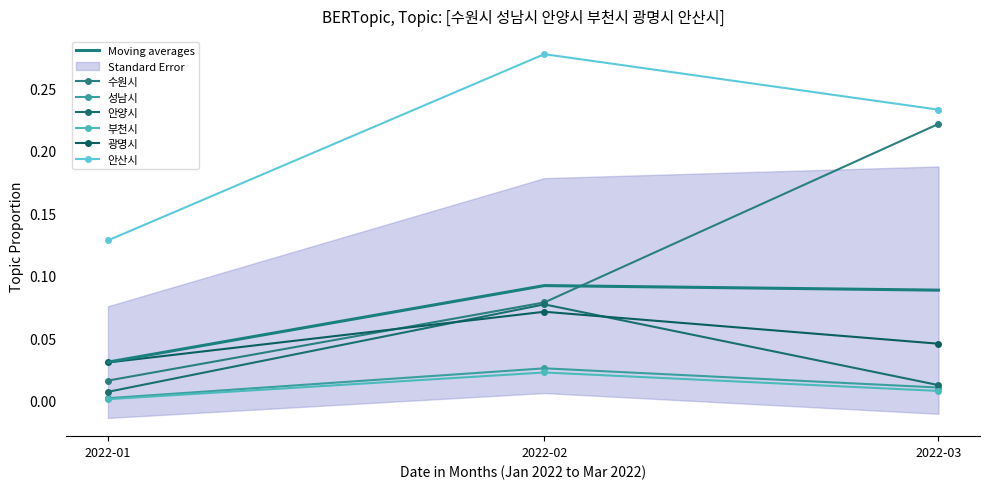

At which category is the sum across all series the highest?

2022-02